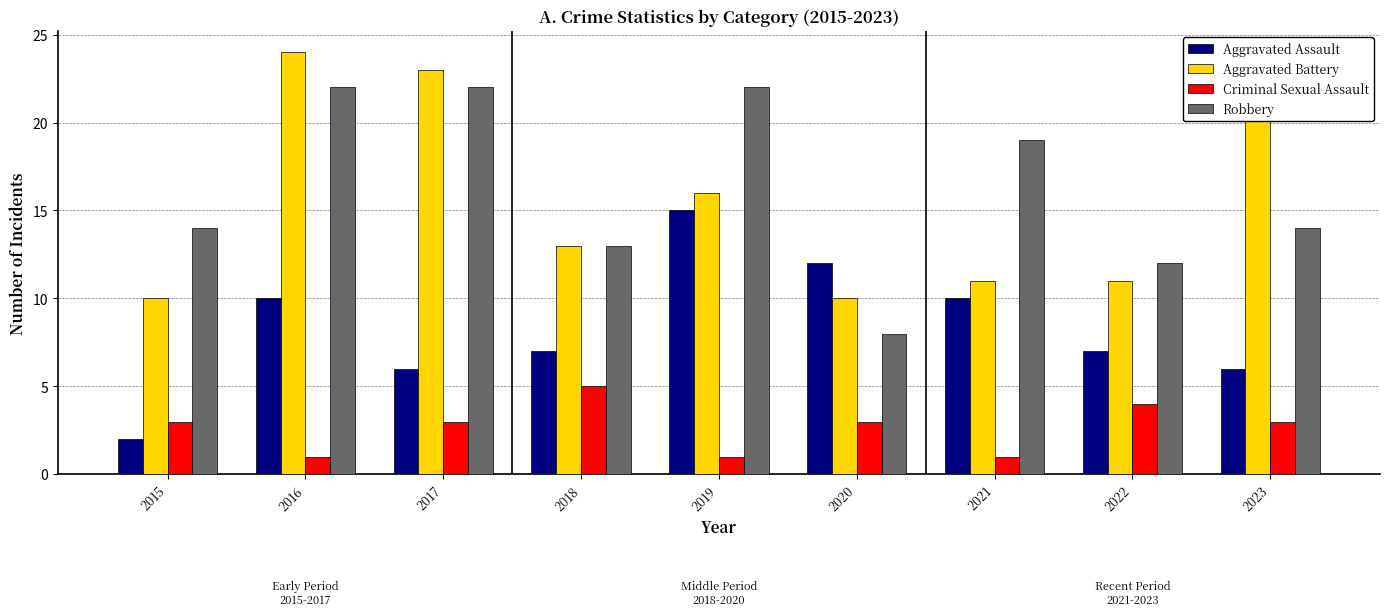

The Criminal Sexual Assault series shows 3 at 2020. True or false?

True